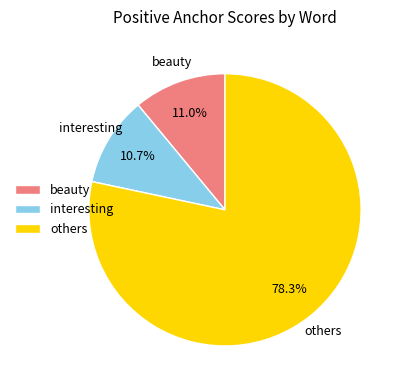

Which has a higher value, others or beauty?

others